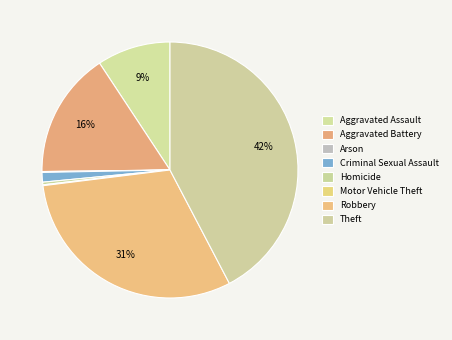

The Criminal Sexual Assault slice represents 12% of the pie. True or false?

False